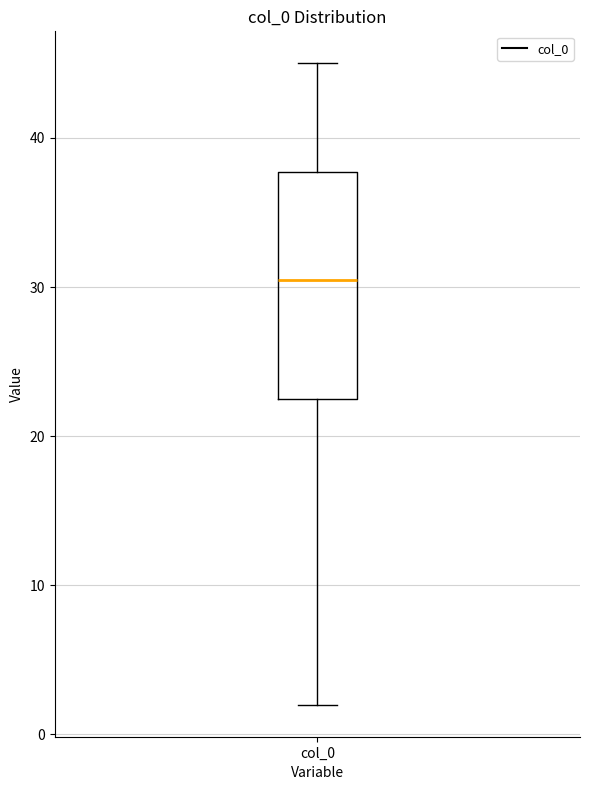

Read this box plot against the y-axis: the position of the median line, the range covered by the box, and the ends of both whiskers. The values are not printed on the chart, so give them approximately, as read against the axis.

median 31, box 23 to 38, whiskers 2 to 45